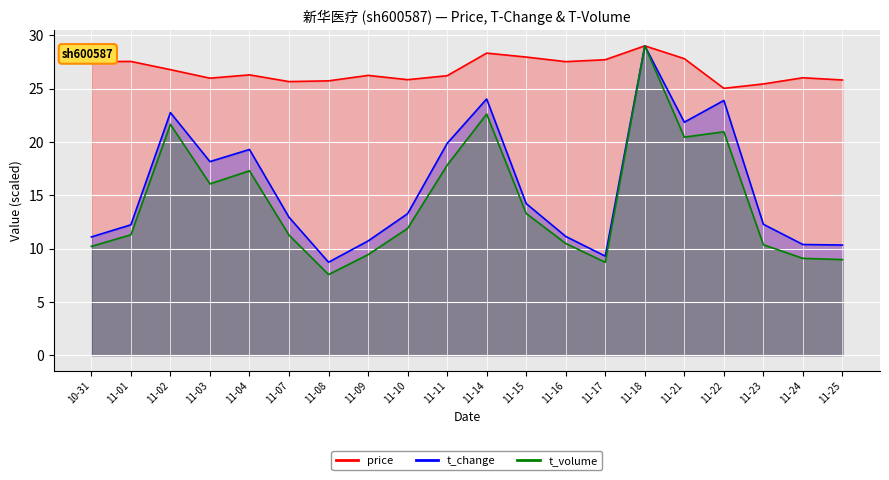

Which has a higher value, 11-09 or 11-15?

11-15